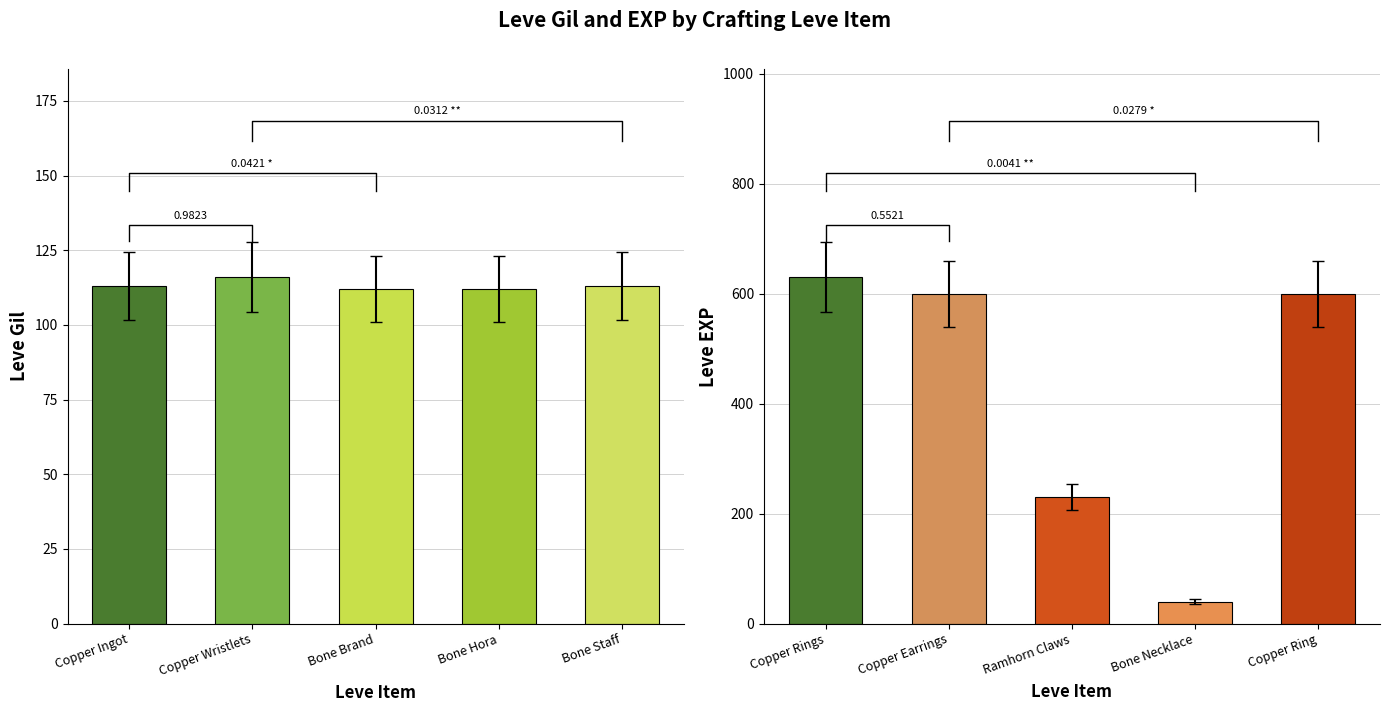

Which has a higher value, Bone Hora or Copper Ingot?

Copper Ingot